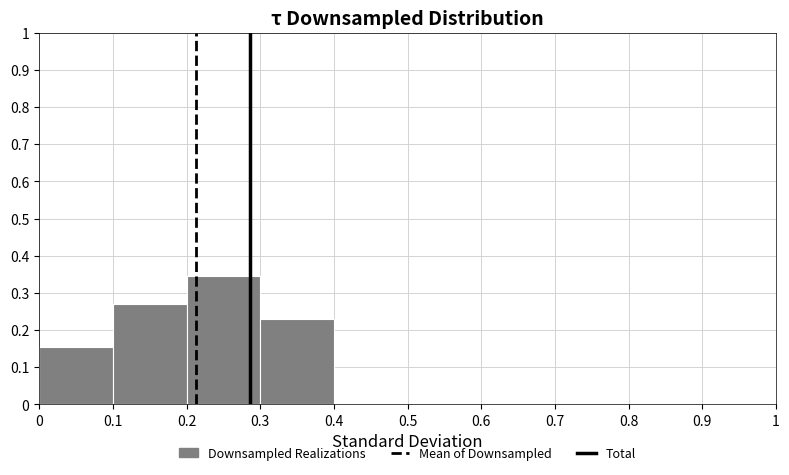

Reading left to right, transcribe this chart: for each bar, give the range it covers on the x-axis and its height. The values are not printed on the chart, so give them approximately, as read against the axis.

0 to 0.1: 0.15
0.1 to 0.2: 0.27
0.2 to 0.3: 0.35
0.3 to 0.4: 0.23
0.4 to 0.5: 0
0.5 to 0.6: 0
0.6 to 0.7: 0
0.7 to 0.8: 0
0.8 to 0.9: 0
0.9 to 1: 0